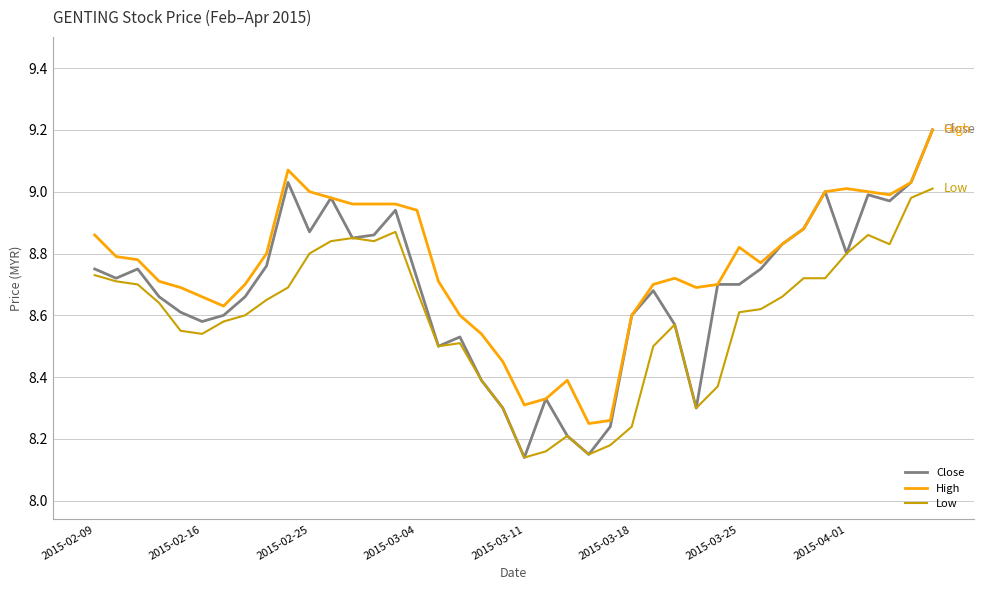

Which series has the largest range (max minus min)?

Close